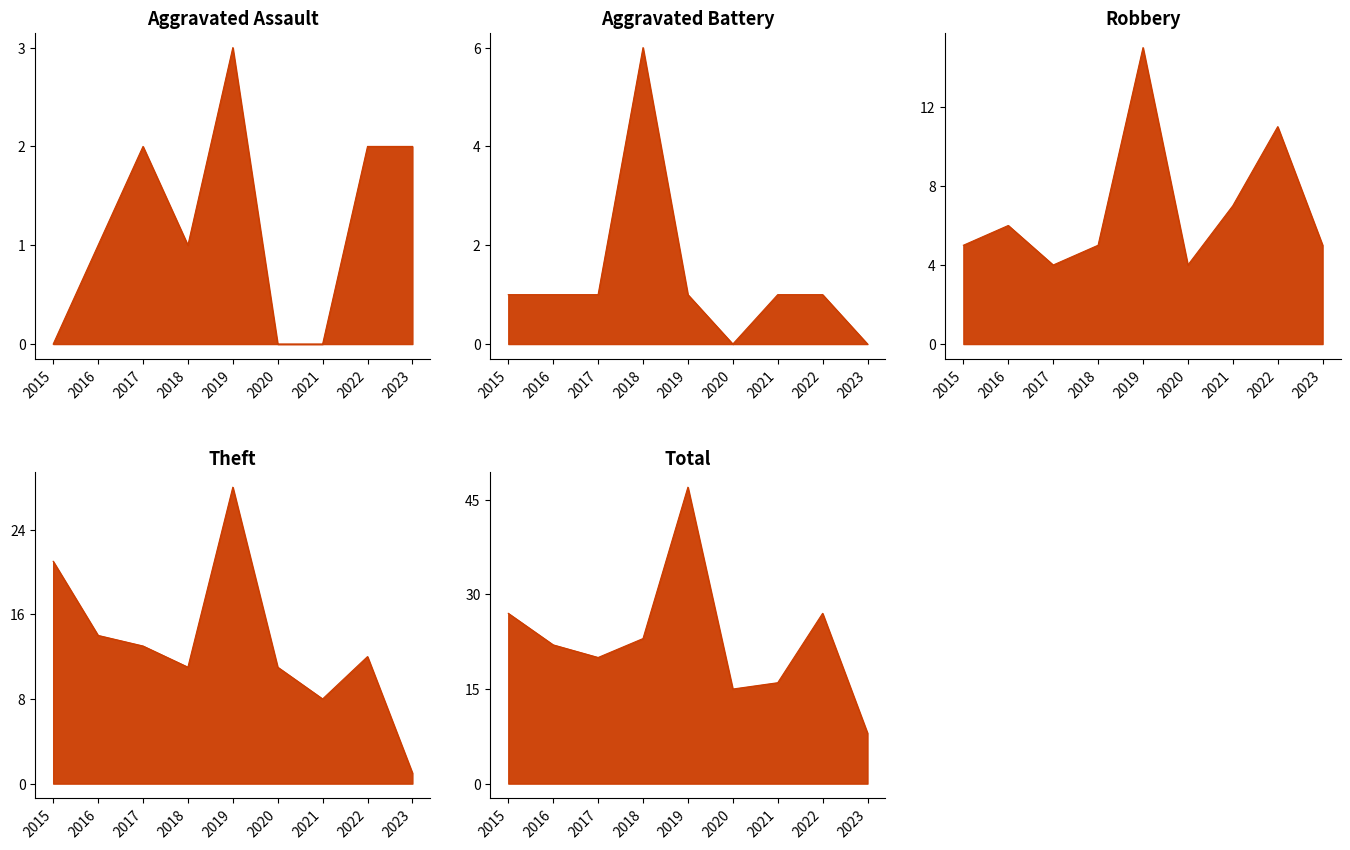

Where is Theft nearest to the value 14?

2016